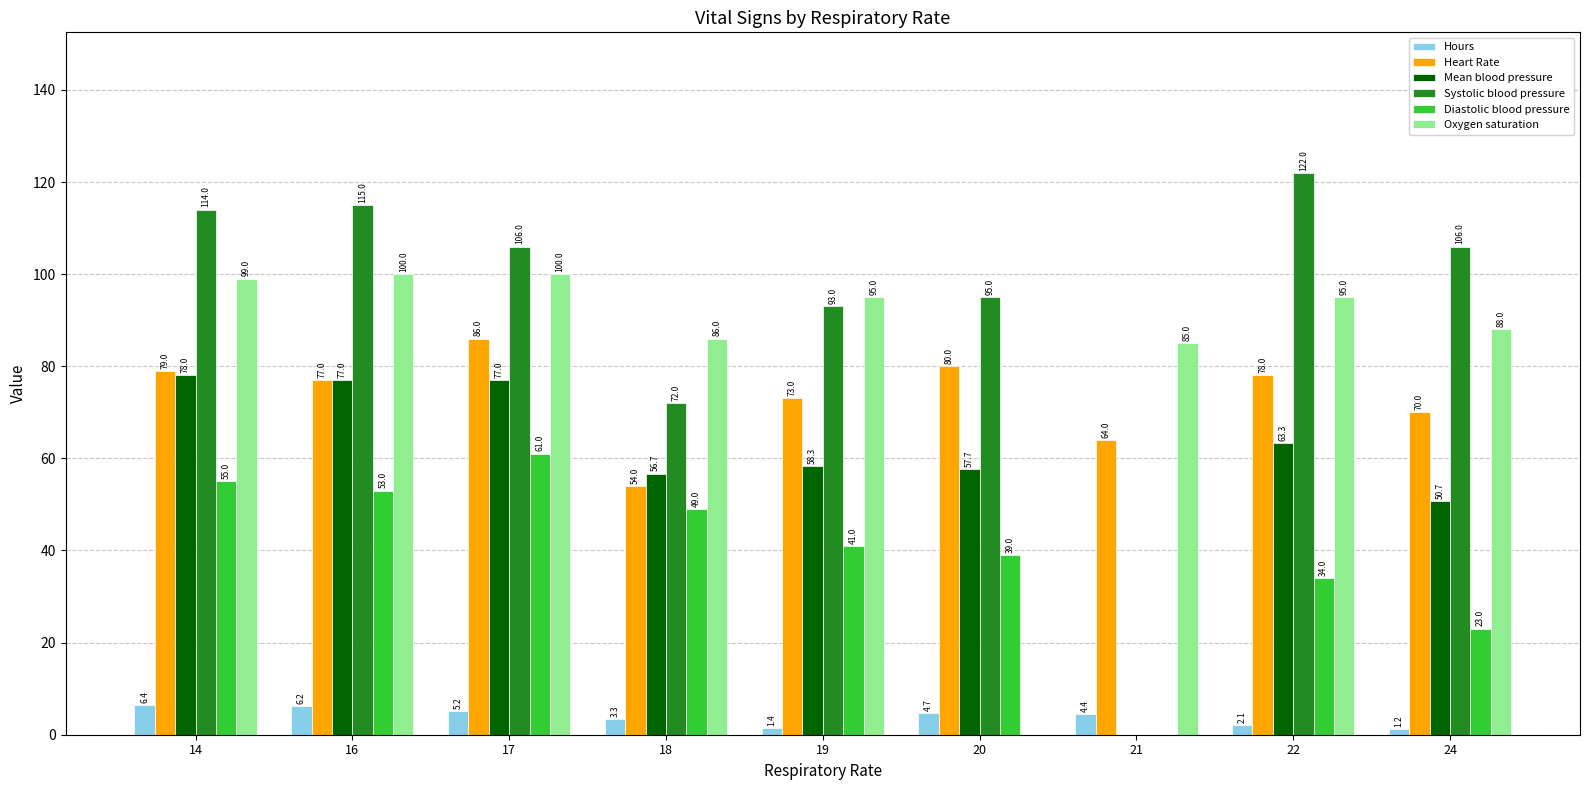

What is the average value of the Systolic blood pressure series?

91.4